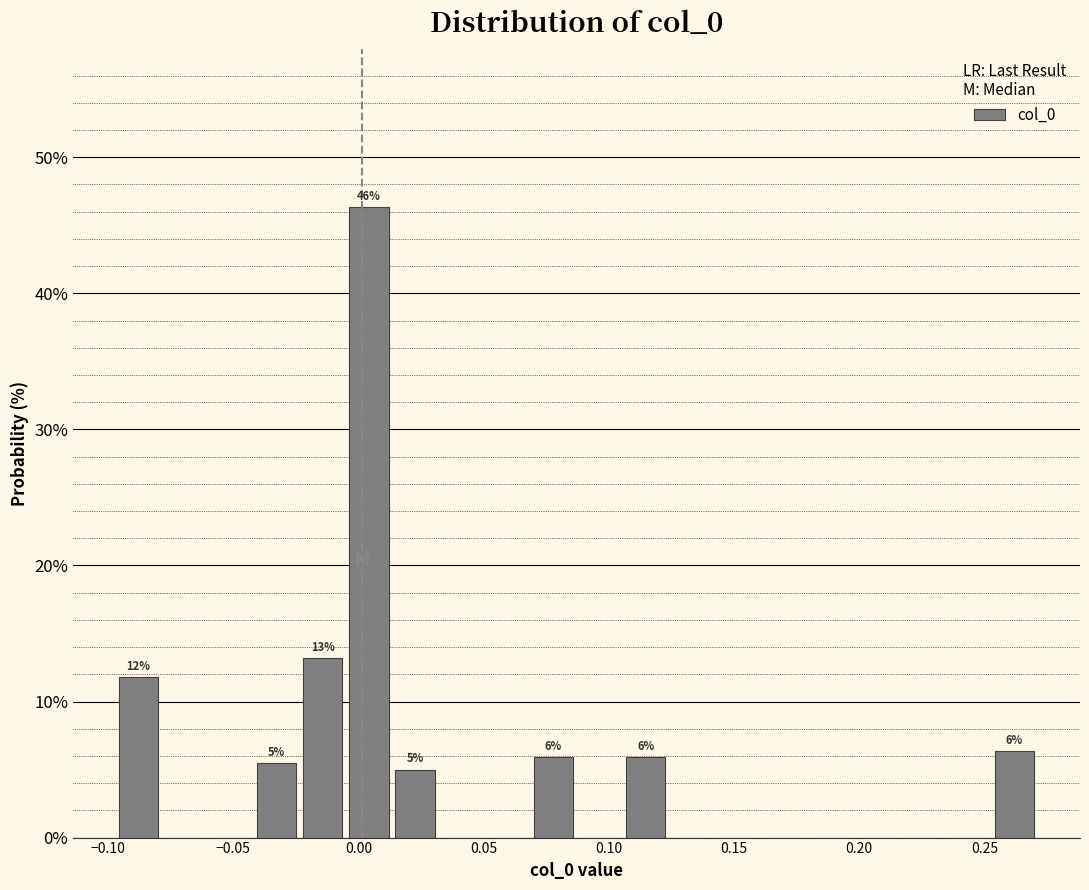

Around what value on the x-axis is the tallest bar? Give the approximate position of its centre, as read against the axis.

0.005